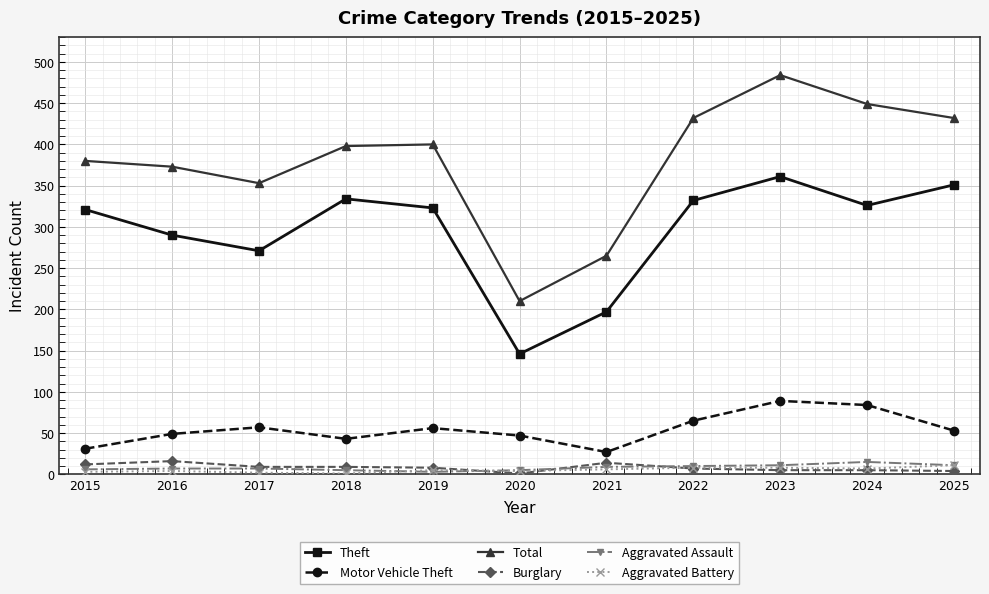

What is the minimum value for Total?

210